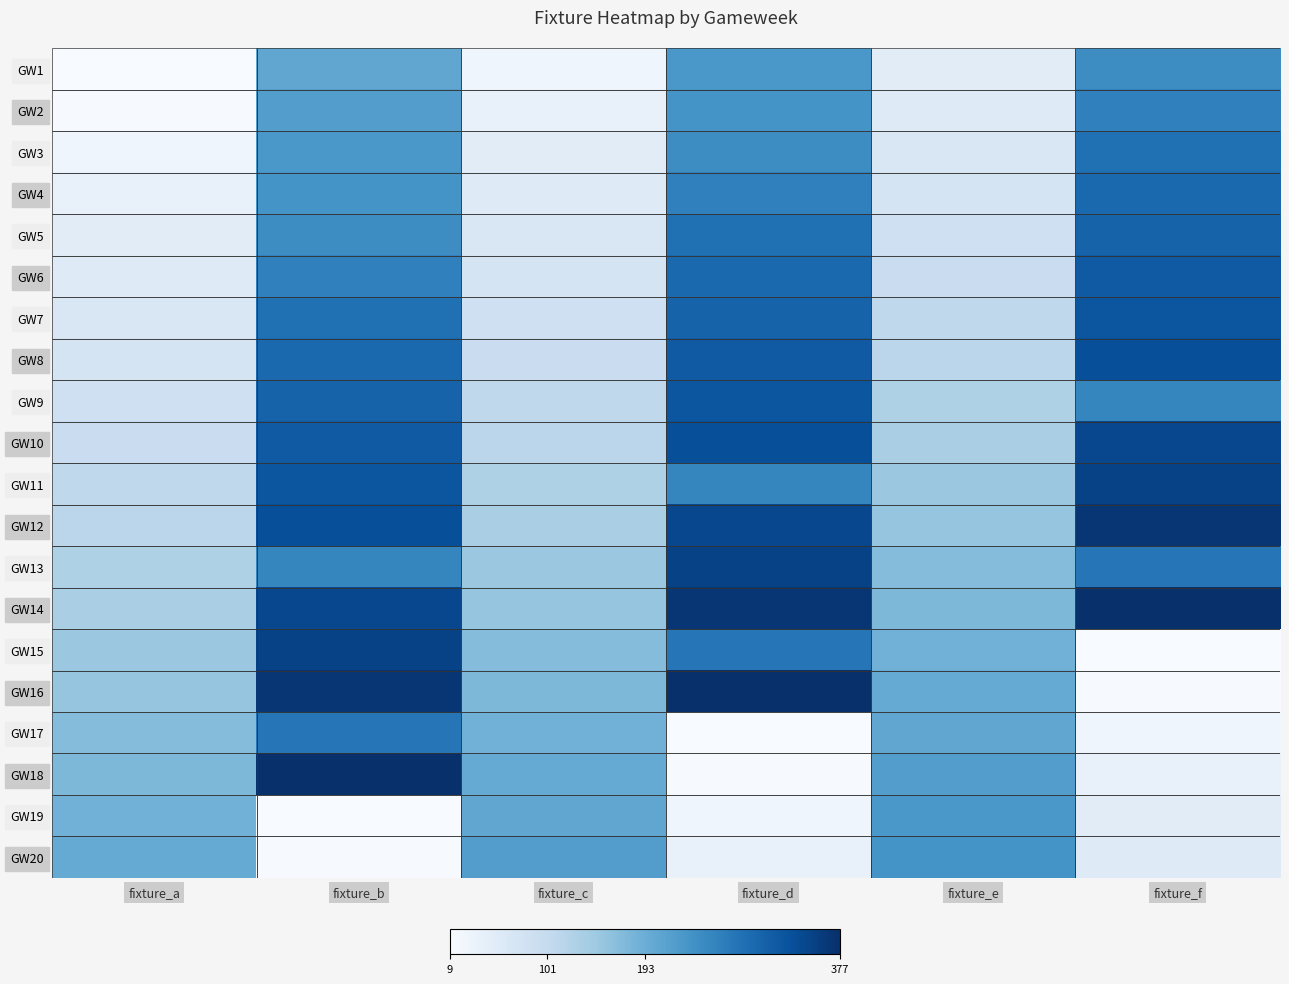

Reading left to right, list all the values displayed in this chart.

GW1: fixture_a=9	fixture_b=205	fixture_c=24	fixture_d=229	fixture_e=50	fixture_f=245
GW2: fixture_a=11	fixture_b=219	fixture_c=35	fixture_d=235	fixture_e=54	fixture_f=263
GW3: fixture_a=24	fixture_b=229	fixture_c=50	fixture_d=245	fixture_e=65	fixture_f=285
GW4: fixture_a=35	fixture_b=235	fixture_c=54	fixture_d=263	fixture_e=75	fixture_f=297
GW5: fixture_a=50	fixture_b=245	fixture_c=65	fixture_d=285	fixture_e=84	fixture_f=305
GW6: fixture_a=54	fixture_b=263	fixture_c=75	fixture_d=297	fixture_e=93	fixture_f=317
GW7: fixture_a=65	fixture_b=285	fixture_c=84	fixture_d=305	fixture_e=109	fixture_f=323
GW8: fixture_a=75	fixture_b=297	fixture_c=93	fixture_d=317	fixture_e=113	fixture_f=333
GW9: fixture_a=84	fixture_b=305	fixture_c=109	fixture_d=323	fixture_e=127	fixture_f=256
GW10: fixture_a=93	fixture_b=317	fixture_c=113	fixture_d=333	fixture_e=133	fixture_f=343
GW11: fixture_a=109	fixture_b=323	fixture_c=127	fixture_d=256	fixture_e=149	fixture_f=351
GW12: fixture_a=113	fixture_b=333	fixture_c=133	fixture_d=343	fixture_e=155	fixture_f=368
GW13: fixture_a=127	fixture_b=256	fixture_c=149	fixture_d=351	fixture_e=169	fixture_f=279
GW14: fixture_a=133	fixture_b=343	fixture_c=155	fixture_d=368	fixture_e=177	fixture_f=377
GW15: fixture_a=149	fixture_b=351	fixture_c=169	fixture_d=279	fixture_e=187	fixture_f=9
GW16: fixture_a=155	fixture_b=368	fixture_c=177	fixture_d=377	fixture_e=200	fixture_f=11
GW17: fixture_a=169	fixture_b=279	fixture_c=187	fixture_d=9	fixture_e=205	fixture_f=24
GW18: fixture_a=177	fixture_b=377	fixture_c=200	fixture_d=11	fixture_e=219	fixture_f=35
GW19: fixture_a=187	fixture_b=9	fixture_c=205	fixture_d=24	fixture_e=229	fixture_f=50
GW20: fixture_a=200	fixture_b=11	fixture_c=219	fixture_d=35	fixture_e=235	fixture_f=54